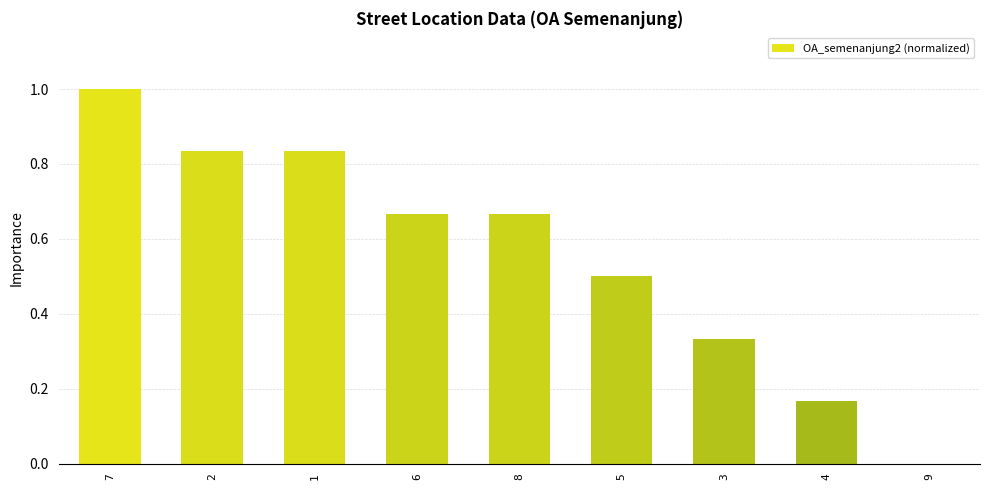

What is the average value?

0.6